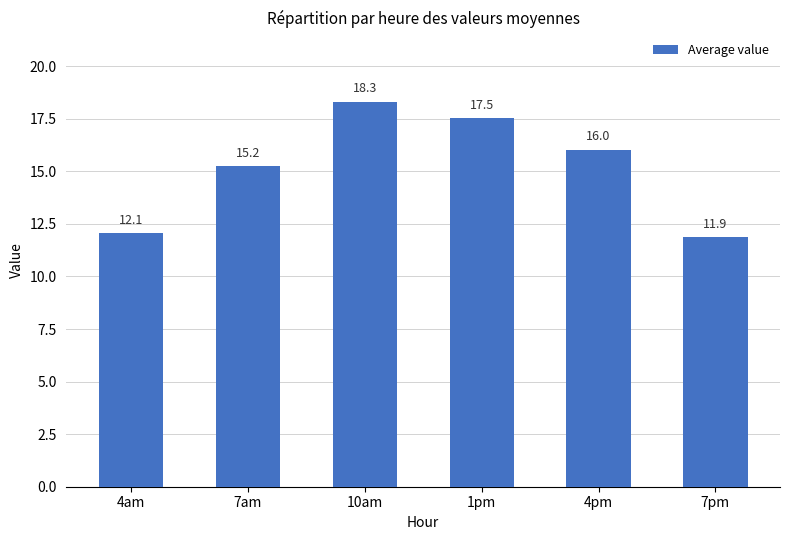

Does the chart contain stacked bars?

No